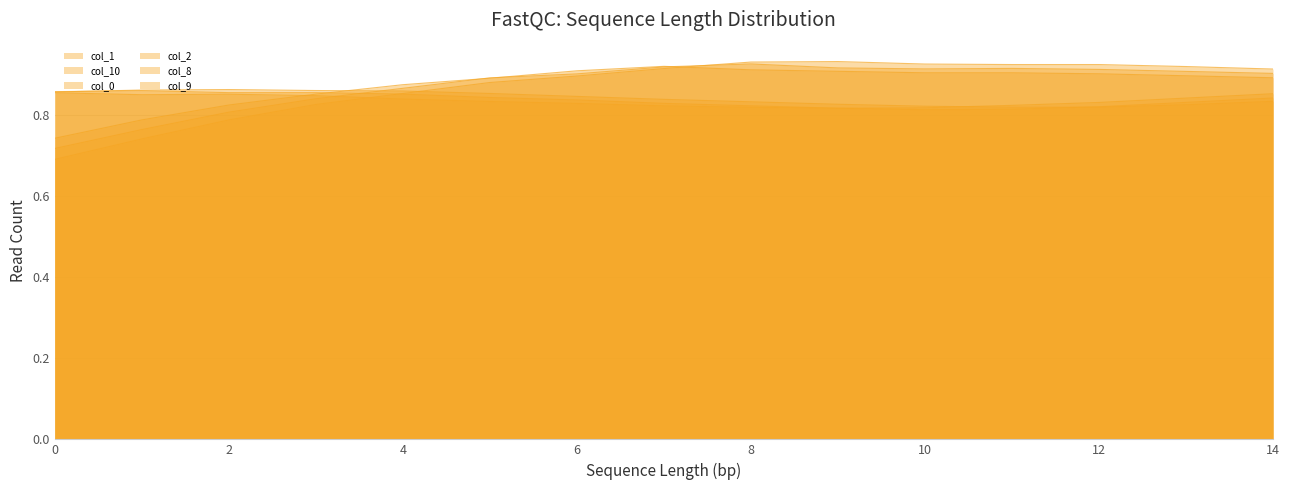

Where is the first local maximum for col_2?

7